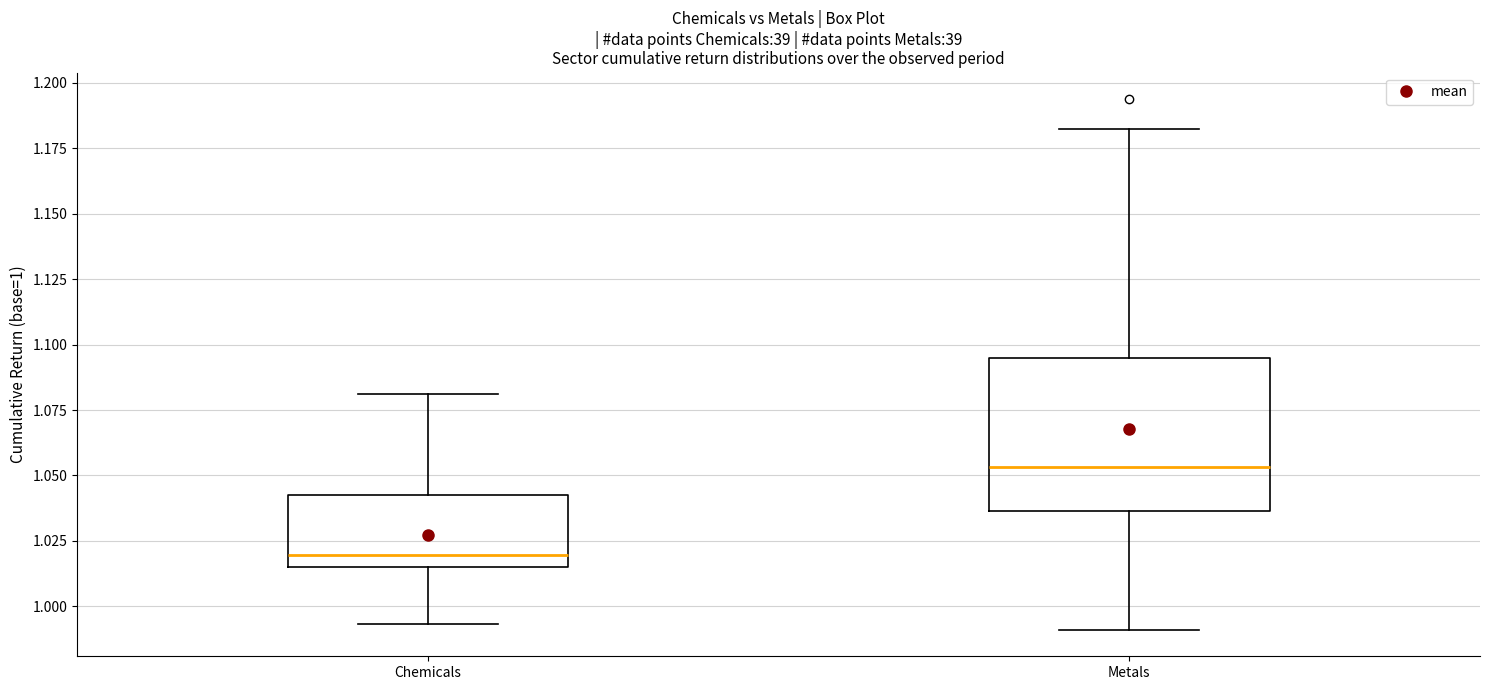

Which box is the tallest, from its lower edge to its upper edge?

Metals